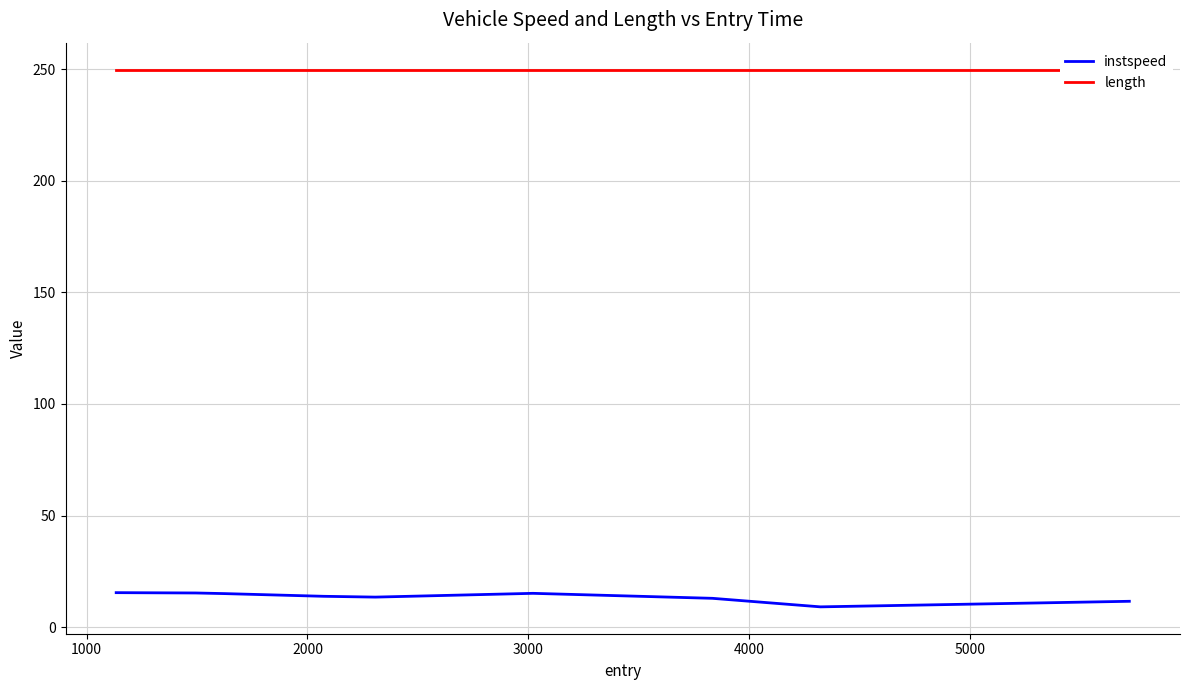

List the series in order of their peak value, lowest first.

instspeed, length